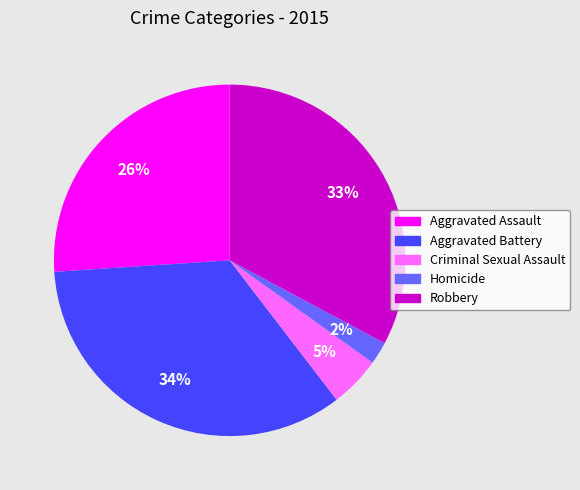

Which category has the biggest portion of the pie?

Aggravated Battery